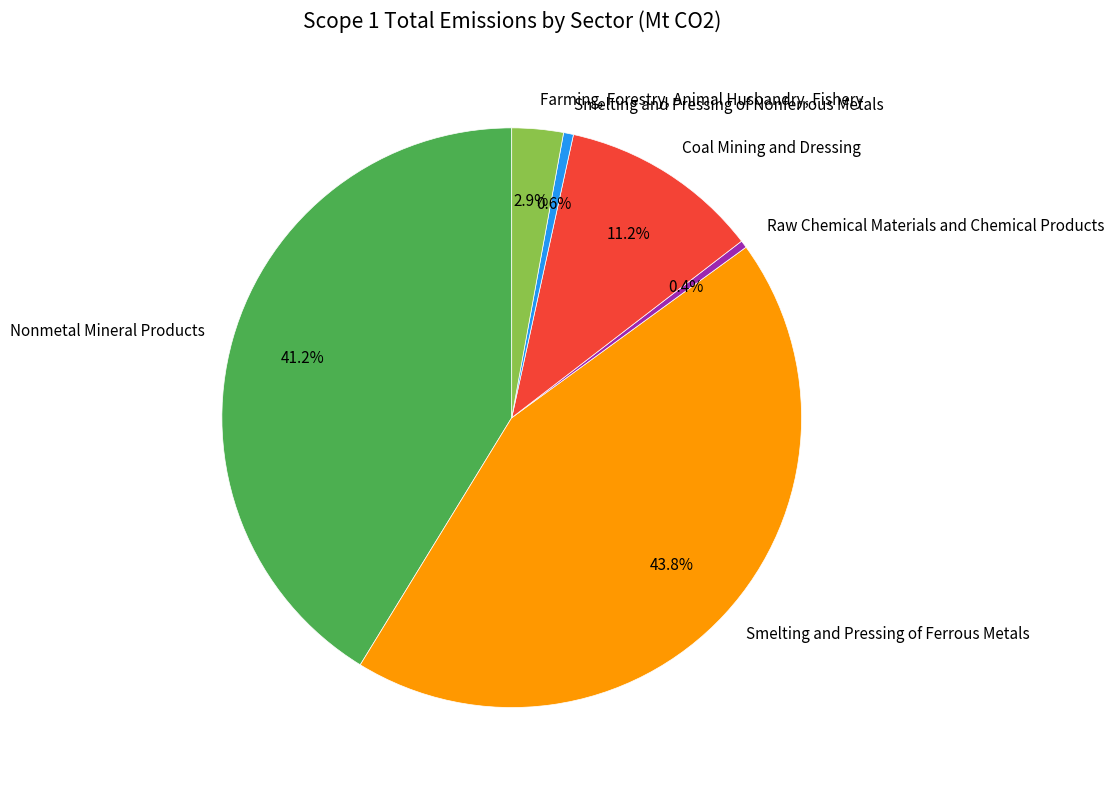

Combined, do Farming, Forestry, Animal Husbandry, Fishery and Coal Mining and Dressing account for over 50%?

No